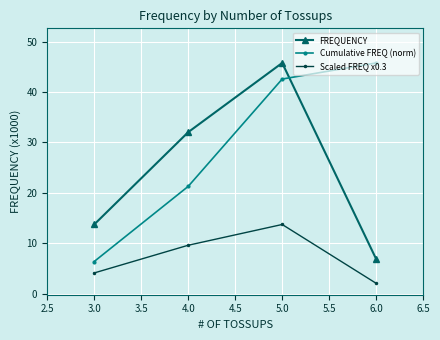

What is the spread (max minus min) of values at 6.0?

43.7